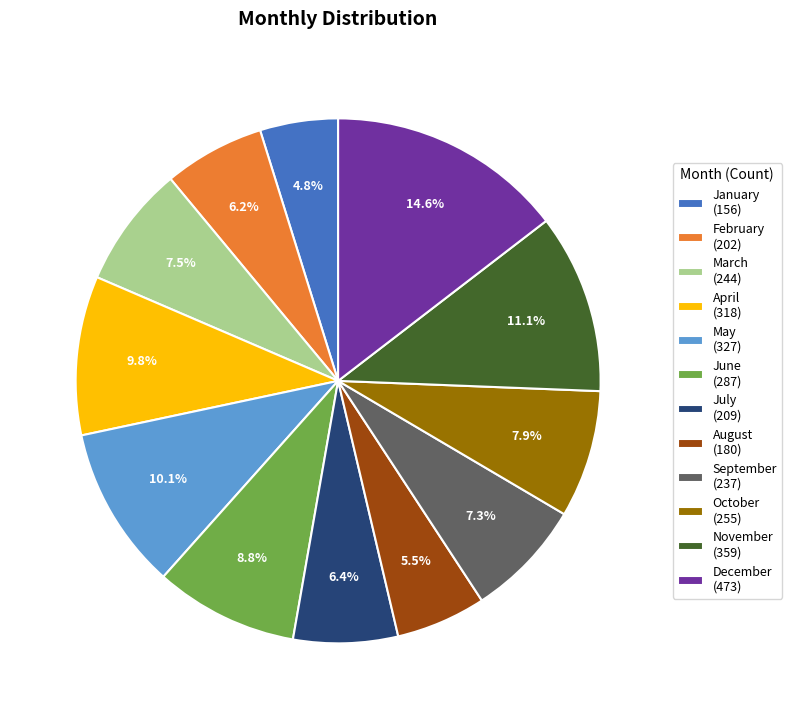

Is it true that August is 1% of the pie?

False